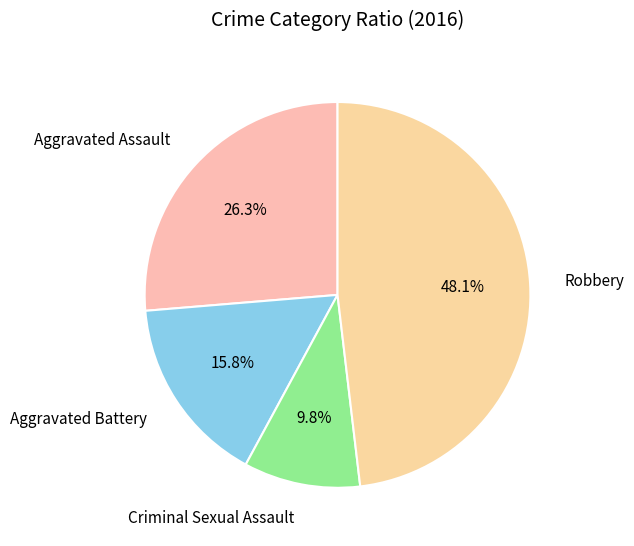

Rank the categories by value from highest to lowest.

Robbery, Aggravated Assault, Aggravated Battery, Criminal Sexual Assault